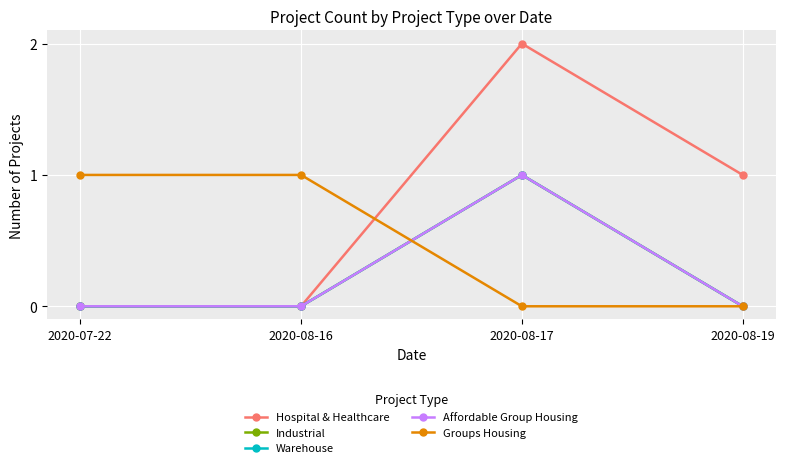

In Hospital & Healthcare, how many points are higher than both neighbors (excluding endpoints)?

1